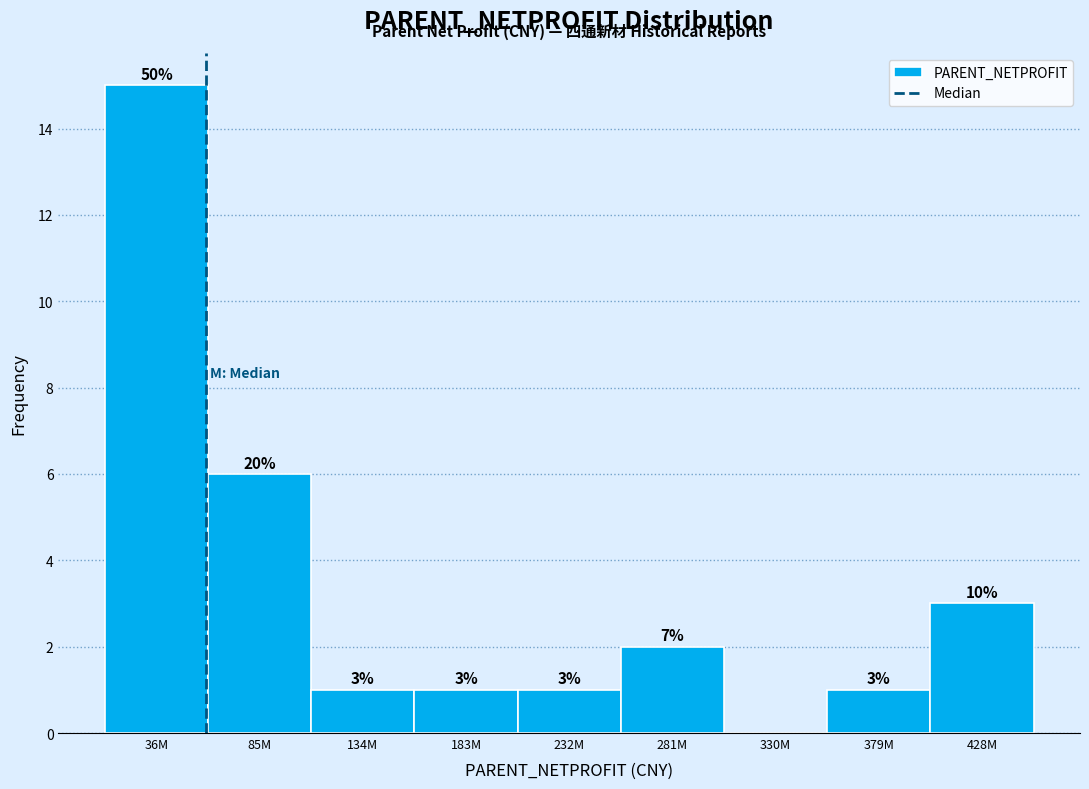

Reading left to right, extract all data points from this chart.

36M=15	85M=6	134M=1	183M=1	232M=1	281M=2	330M=0	379M=1	428M=3